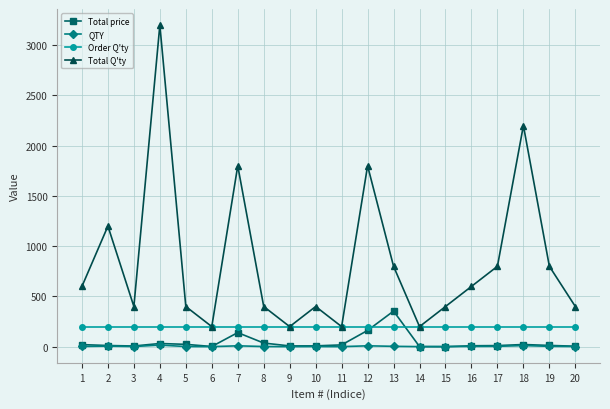

Which series has the largest range (max minus min)?

Total Q'ty